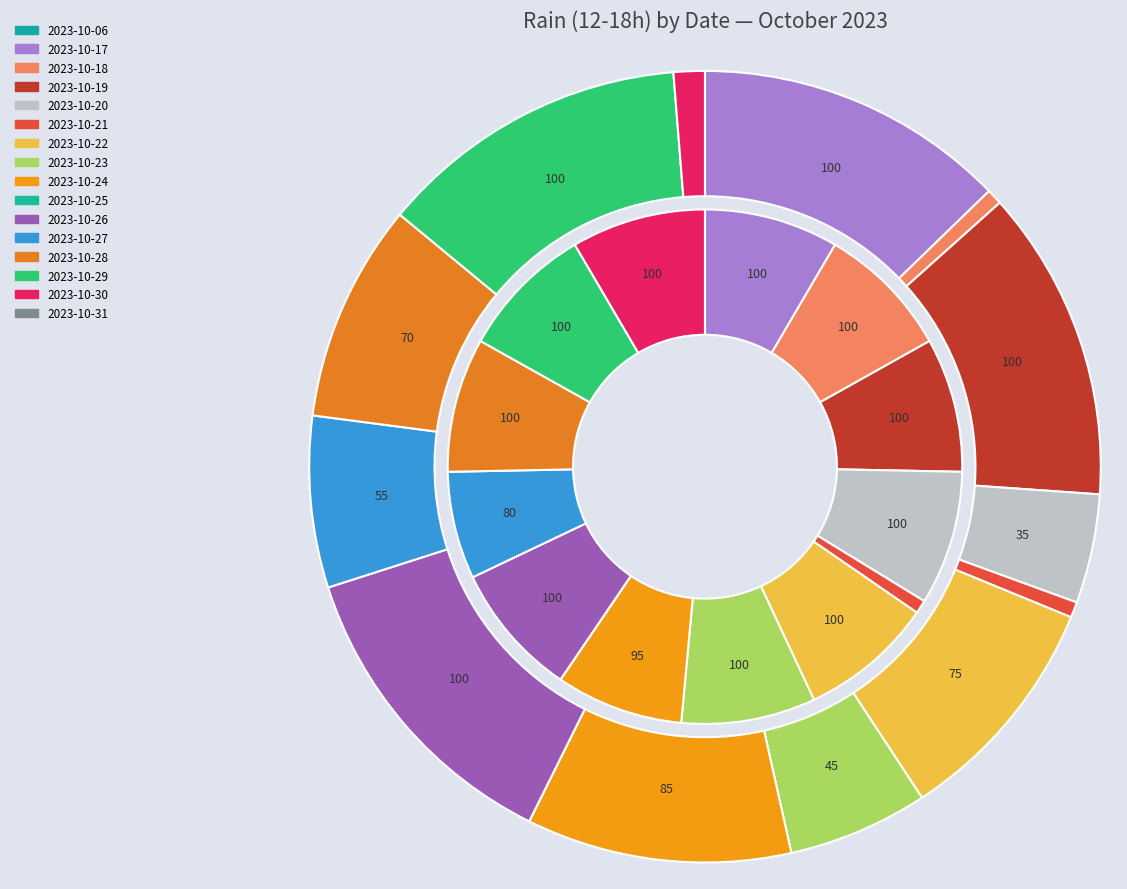

How many segments does this pie chart have?

16